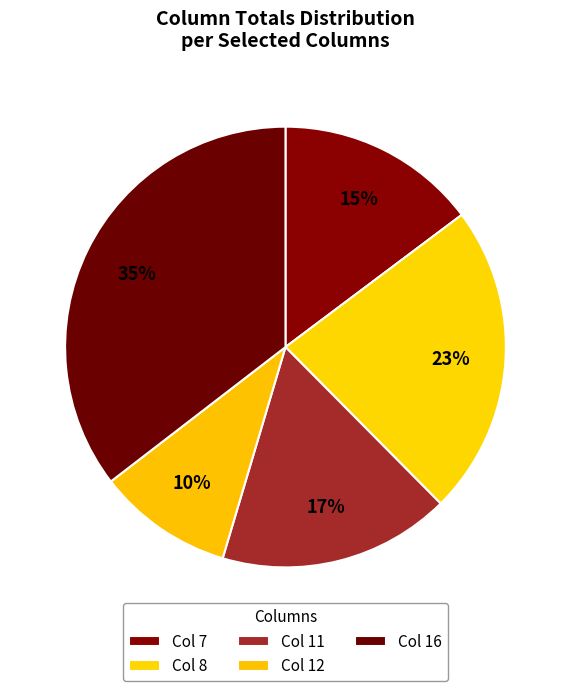

Count the number of slices in the pie.

5